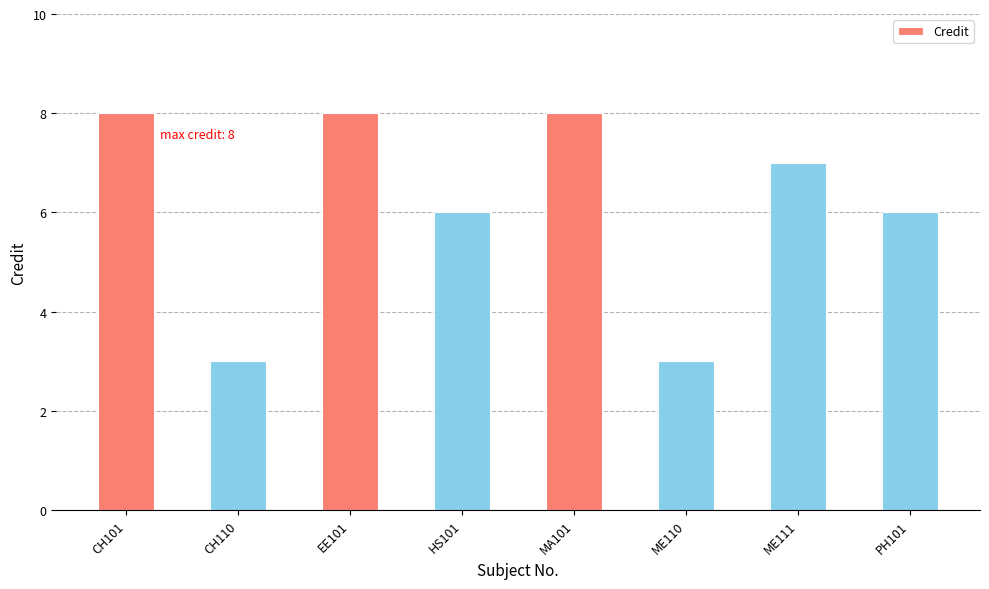

What is the sum of all values?

49